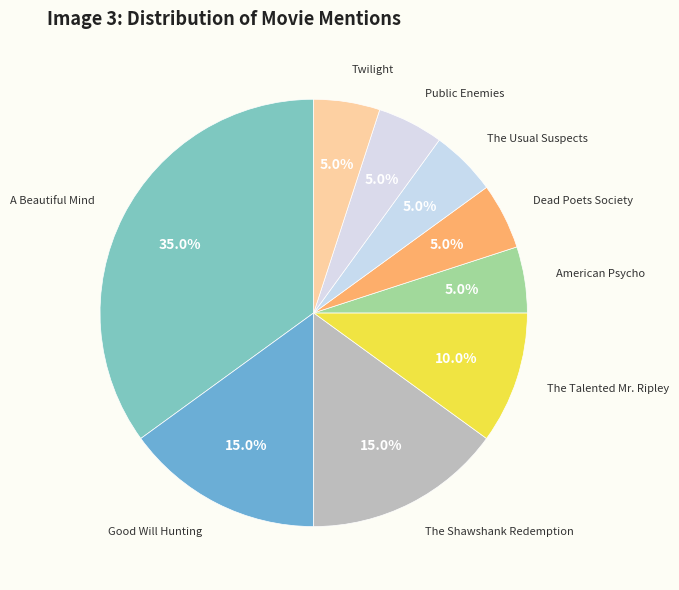

To the nearest percent, what is the difference between the largest and smallest slice percentages?

30%